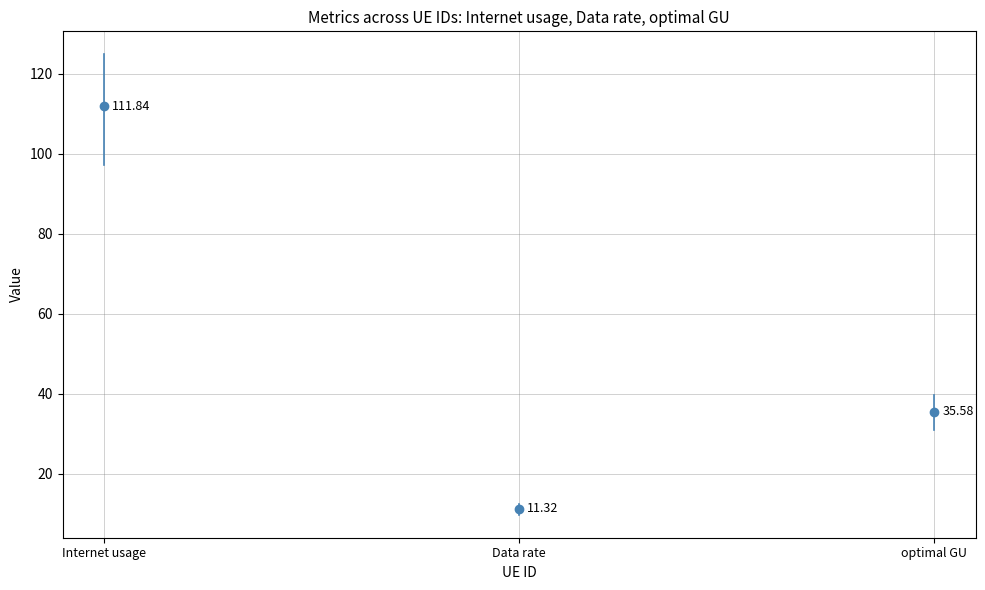

What is the minimum value shown in the chart?

9.8